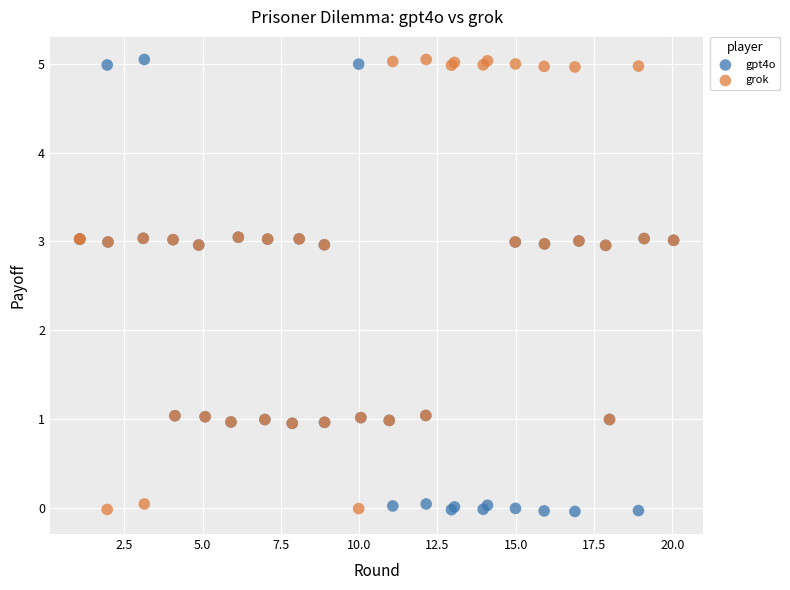

What is the X range (max minus min) for the scatter plot?

19.0